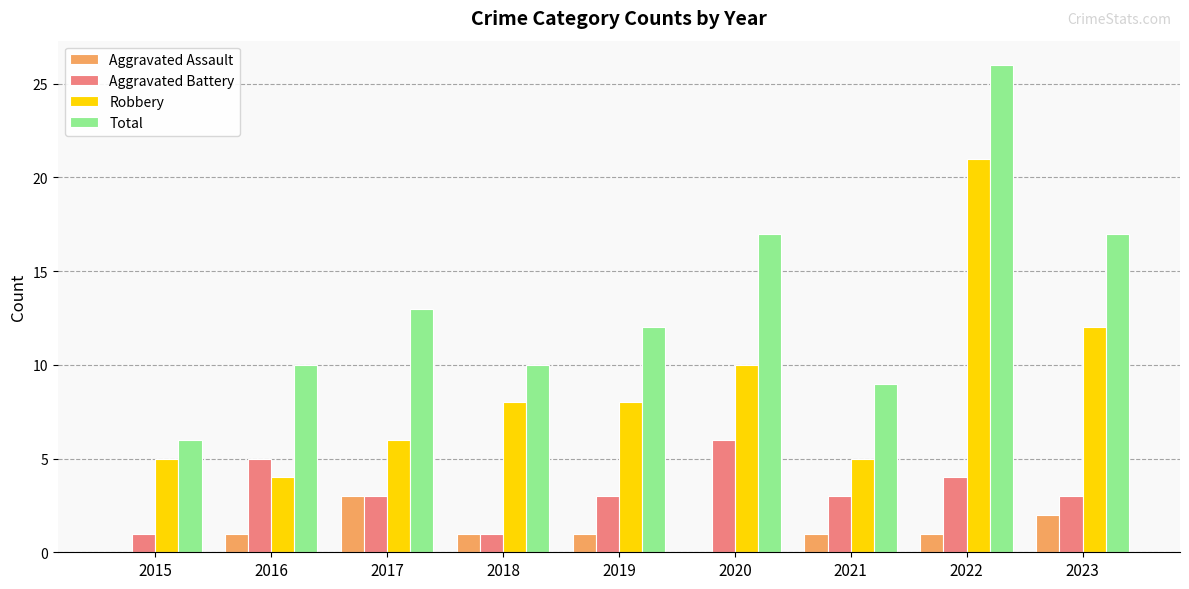

At which category is the sum across all series the highest?

2022